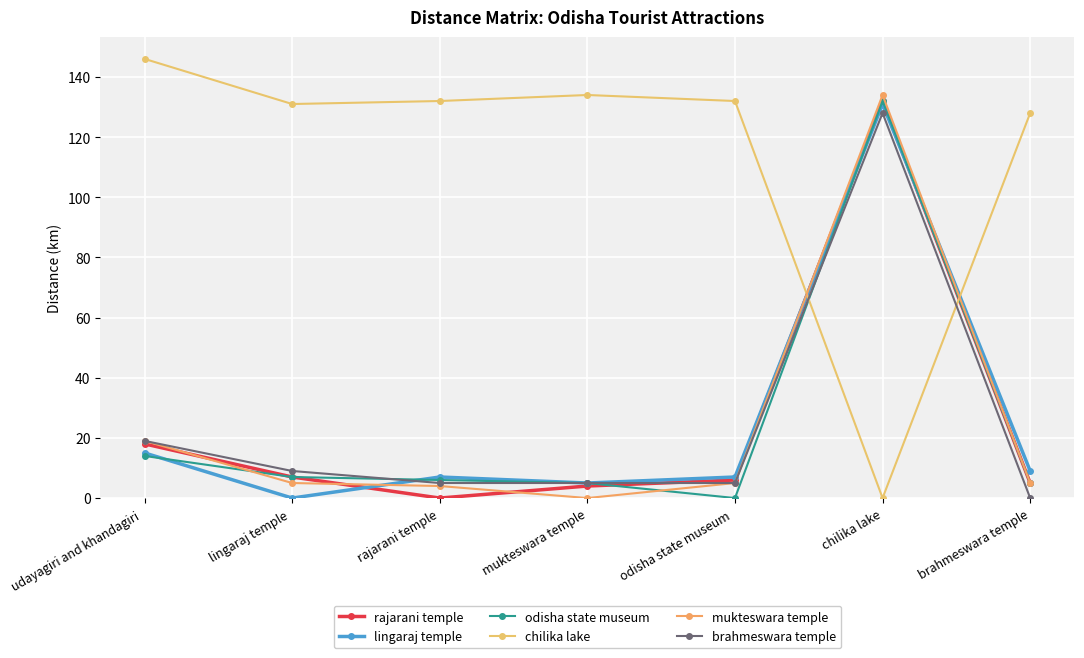

Does the chart have visible grid lines?

Yes